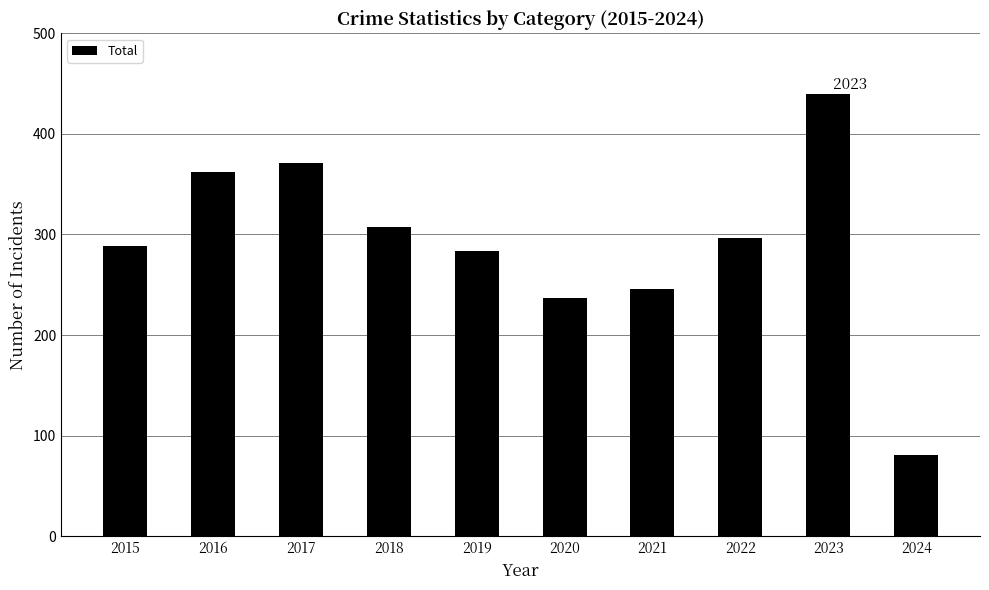

Which has a higher value, 2015 or 2024?

2015